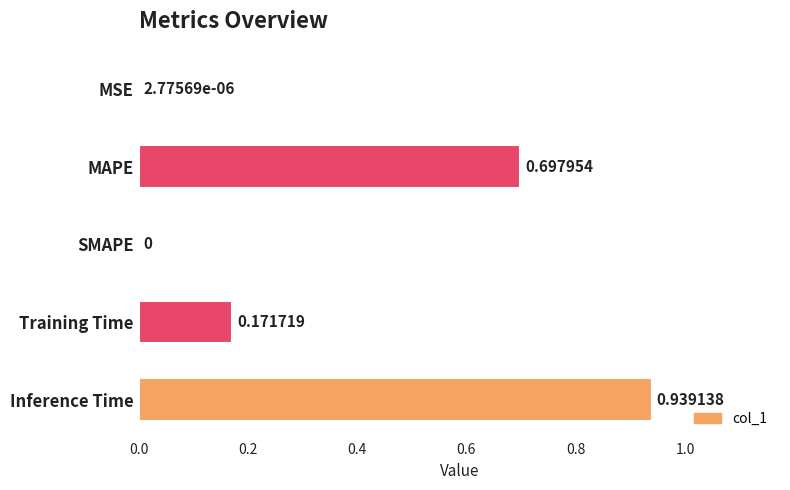

Which category has the highest value across all series?

Inference Time